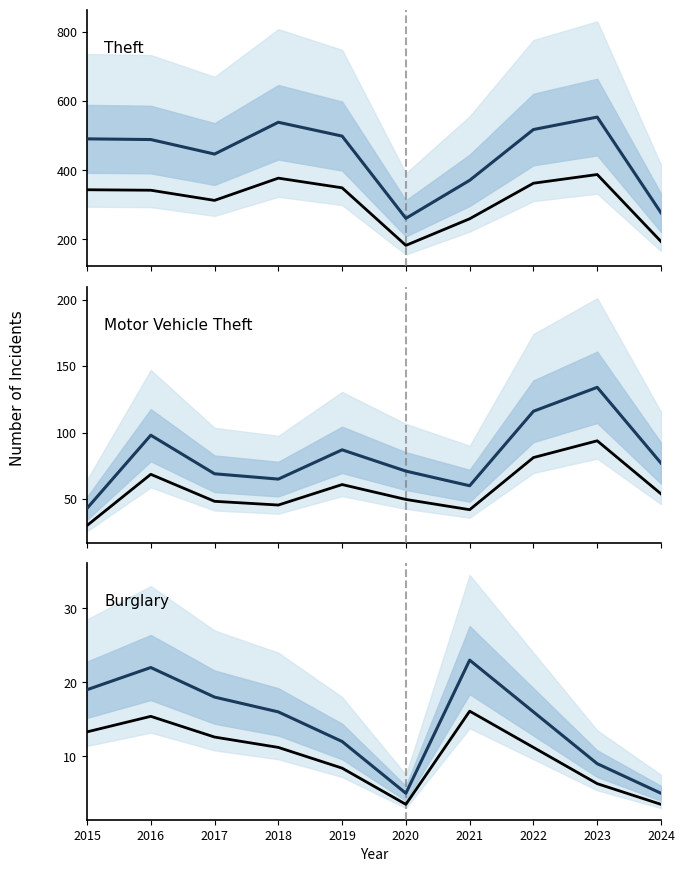

What is the greatest value displayed?

554.0